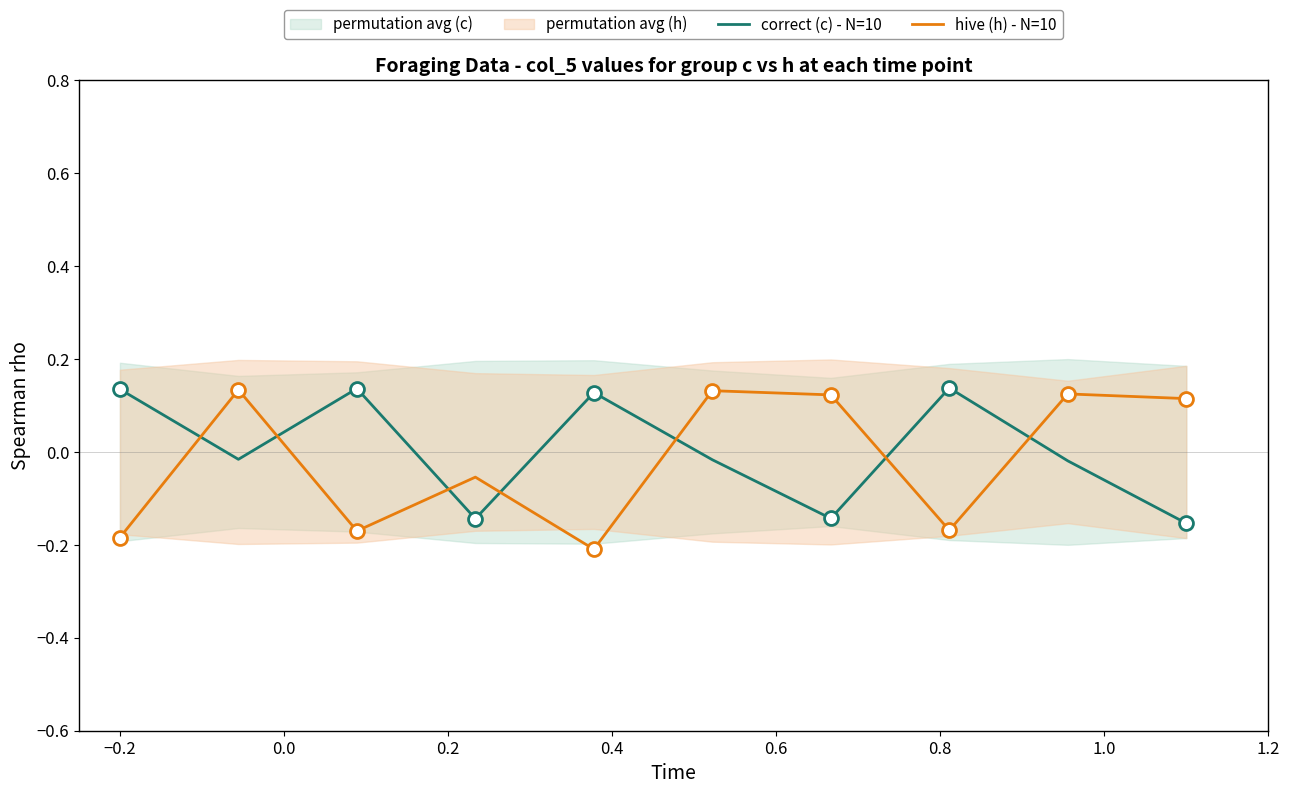

What is the value of the hive (h) - N=10 point at the 9th from the left?

0.1